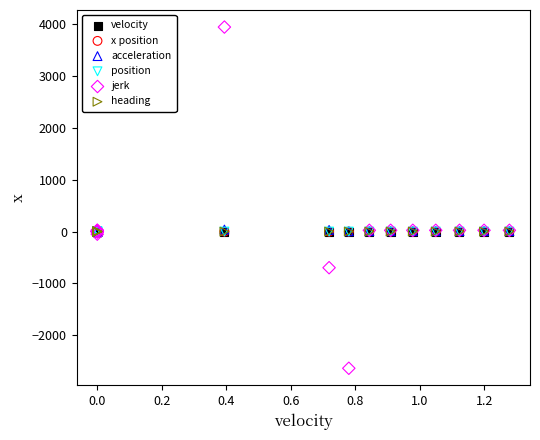

What are all the series names shown in the legend?

velocity, x position, acceleration, position, jerk, heading